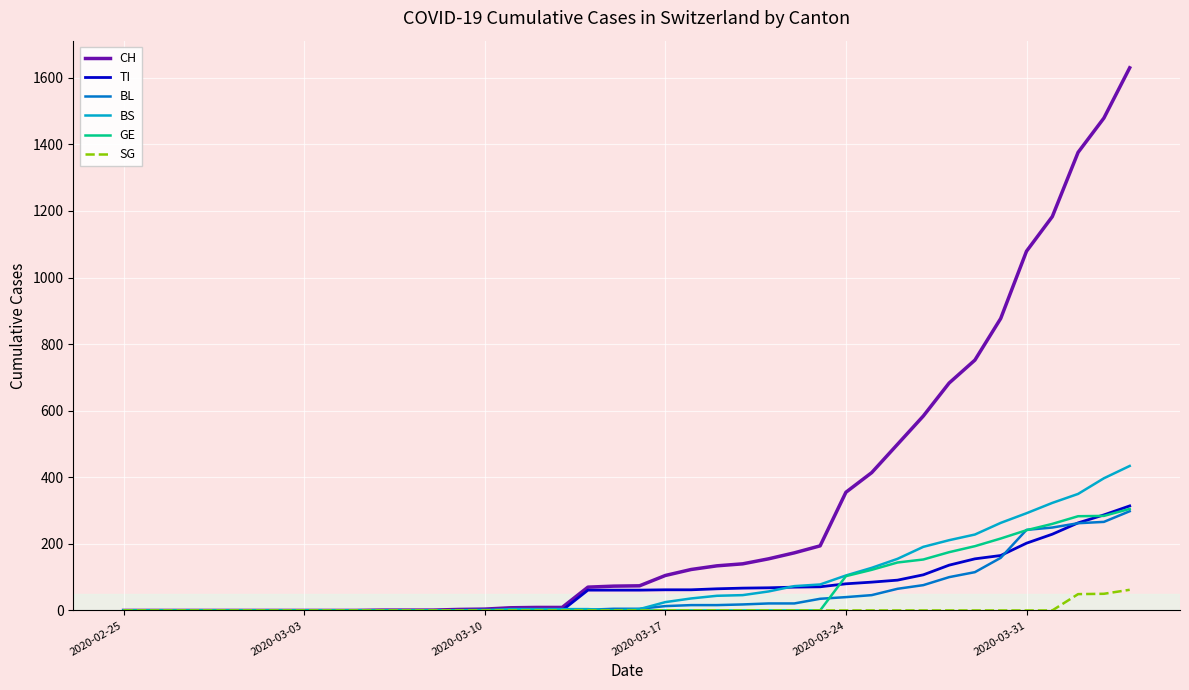

Which series has the largest range (max minus min)?

CH